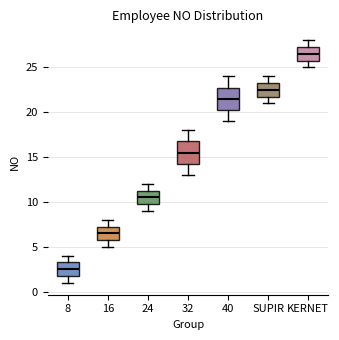

Which box's median line is the lowest?

8